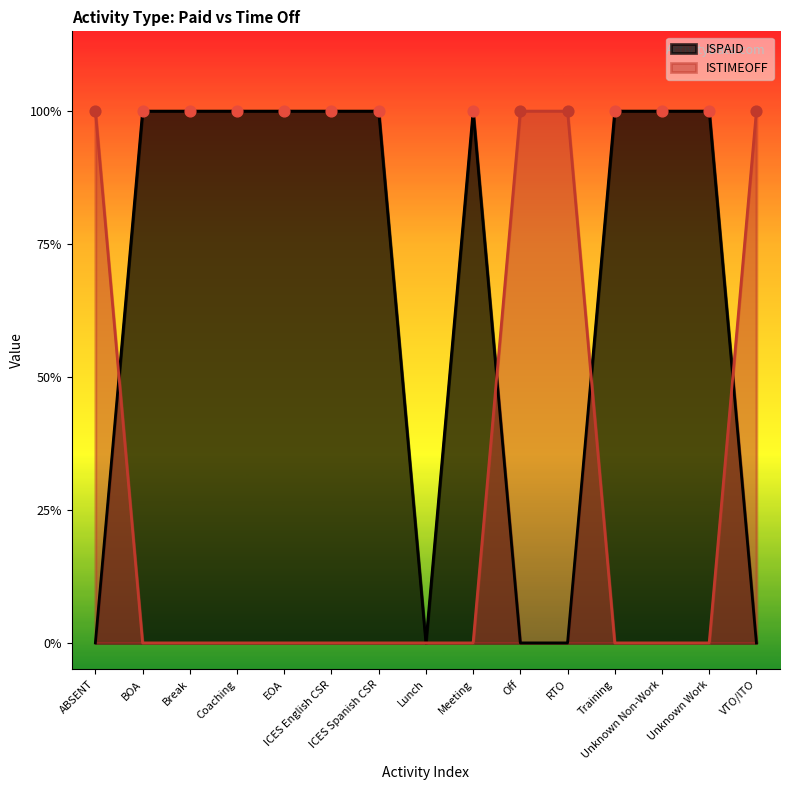

Which series has the largest total across all categories?

ISPAID